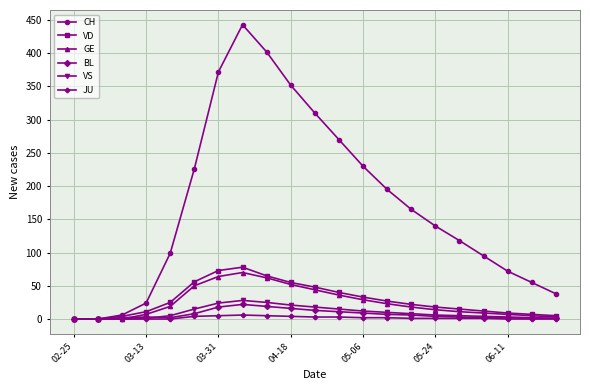

What is the maximum value shown in the chart?

443